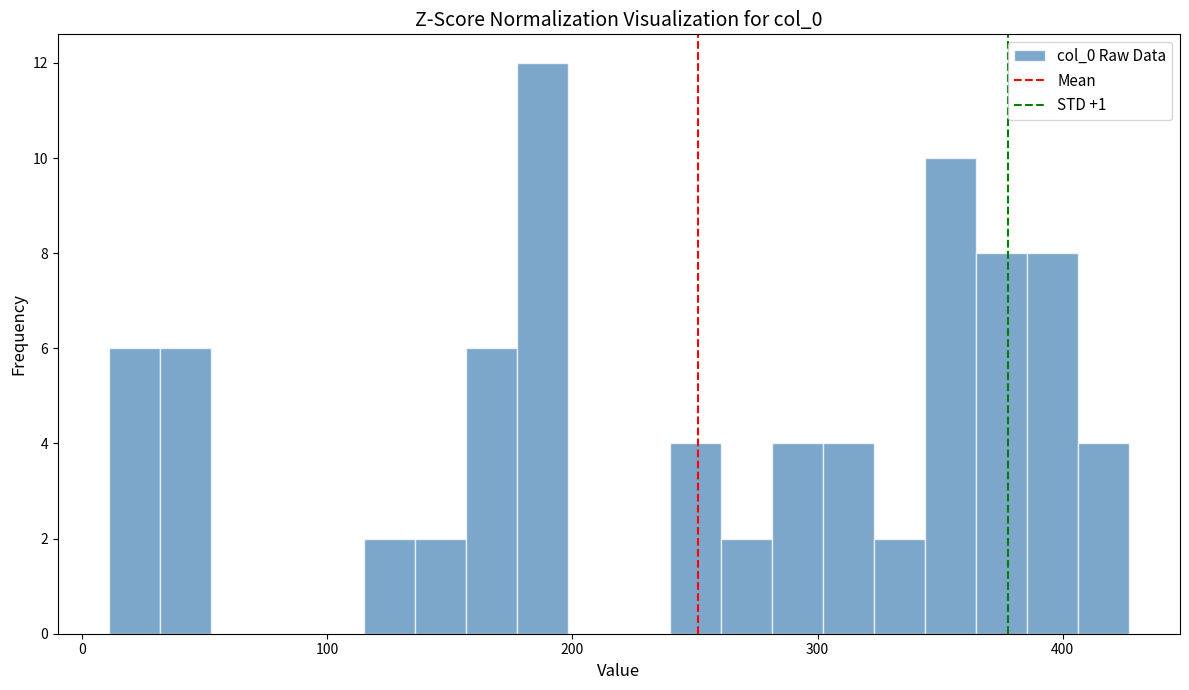

Around what value on the x-axis is the tallest bar? Give the approximate position of its centre, as read against the axis.

190